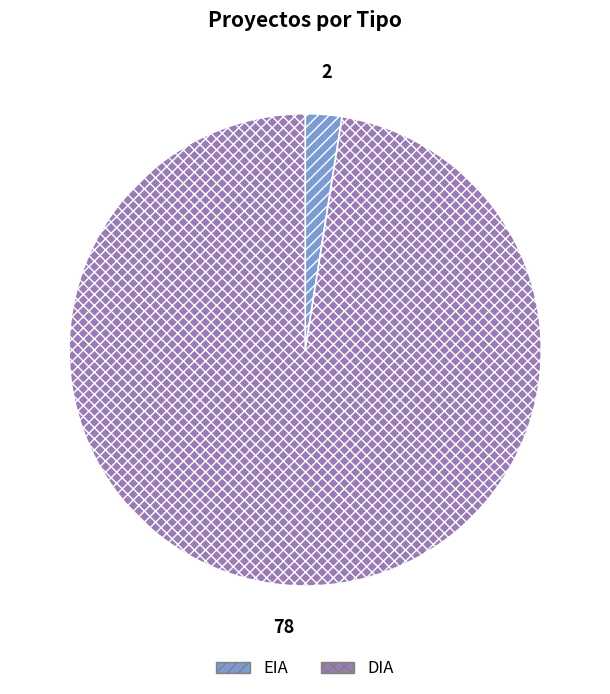

Which category has the biggest portion of the pie?

DIA